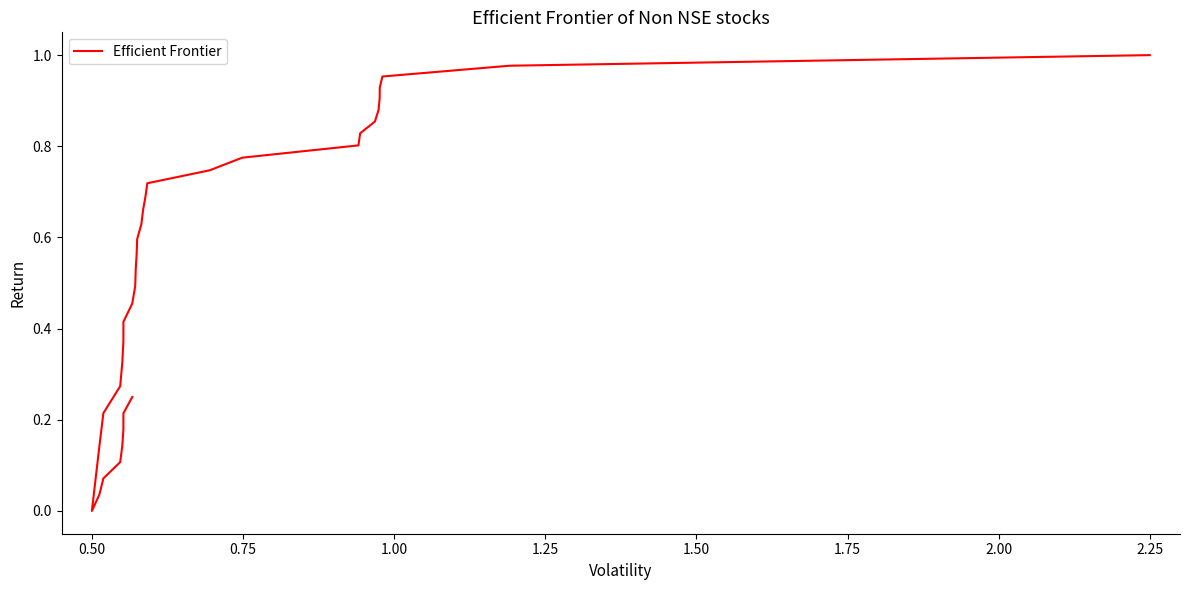

The chart shows a value of 0.2 at 15. True or false?

False